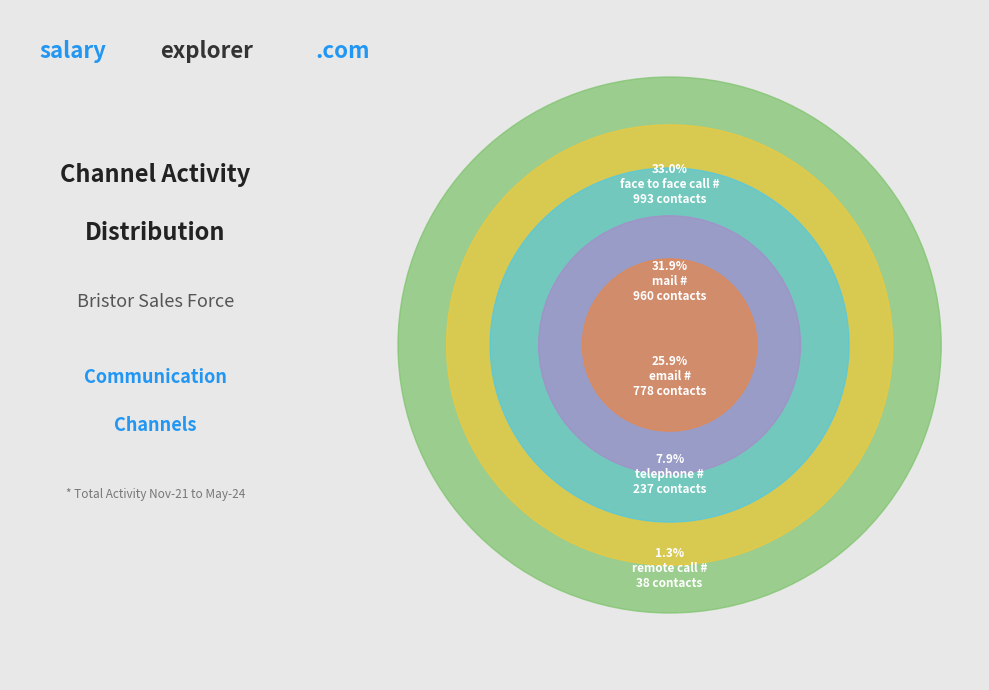

Rank the categories by value from highest to lowest.

face to face call #, mail #, email #, telephone #, remote call #